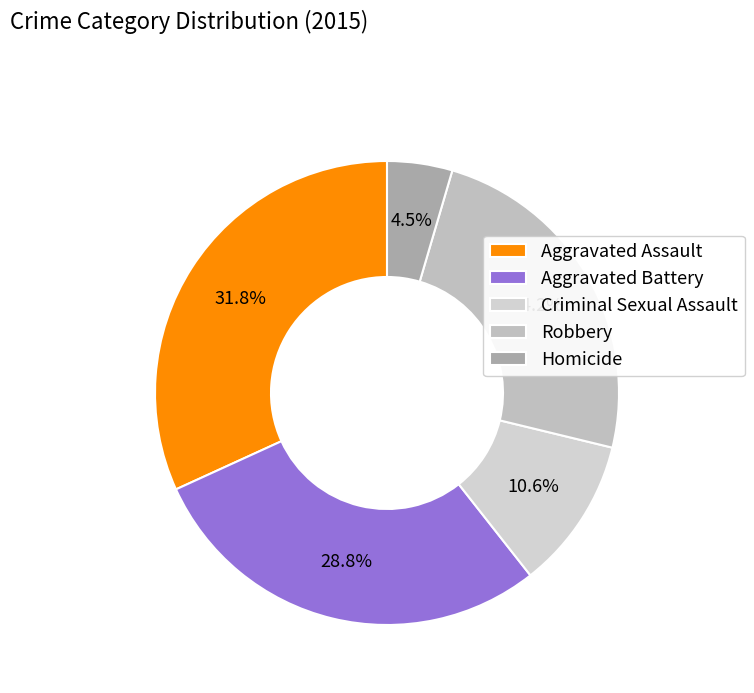

Which category has the biggest portion of the pie?

Aggravated Assault